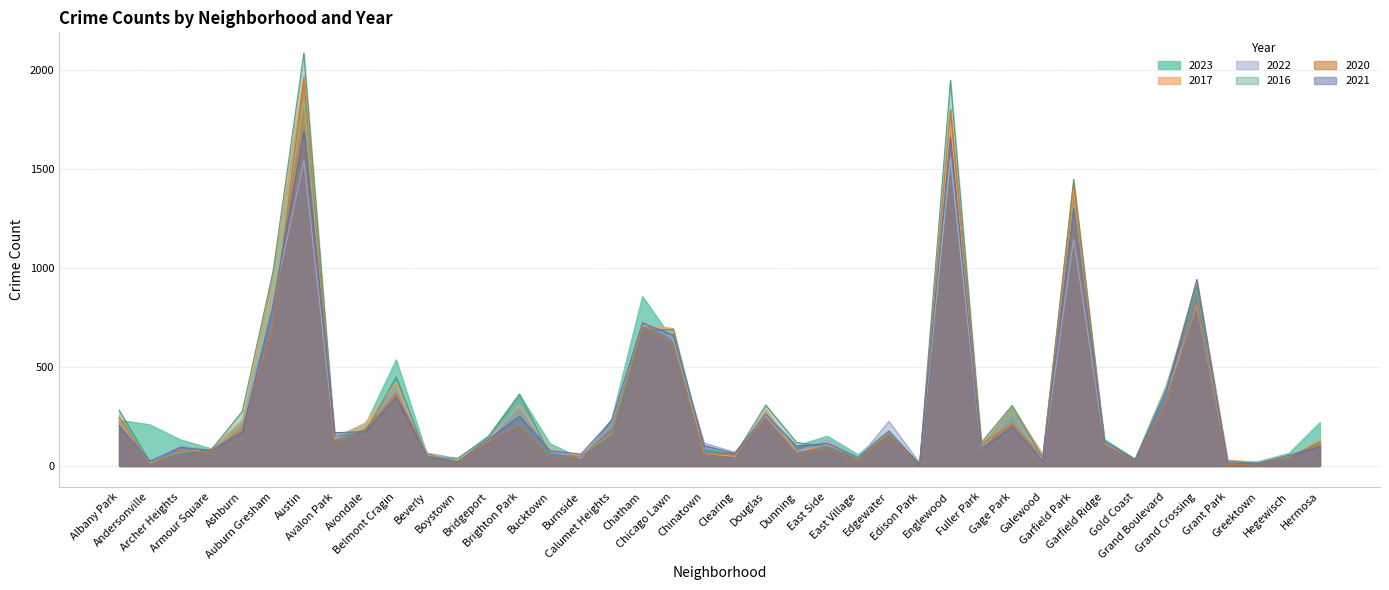

What is the spread (max minus min) of values at Grant Park?

23